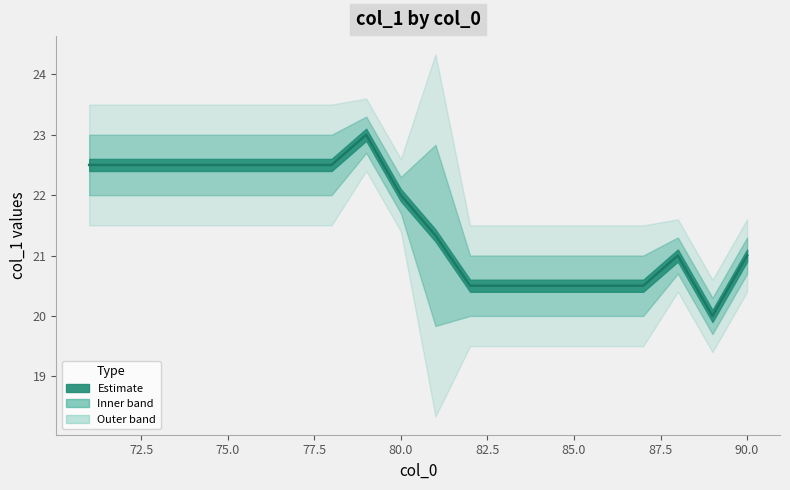

What position from the right is 87.5?

13